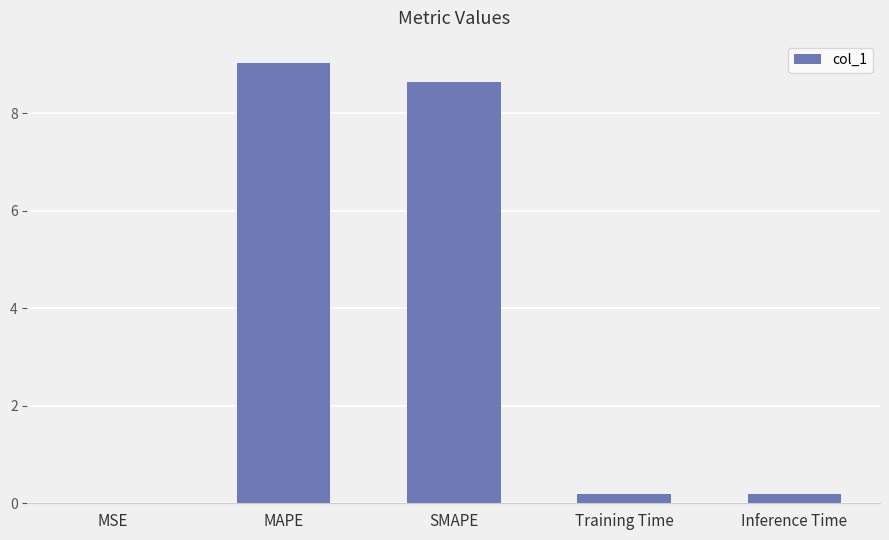

Are the bars grouped side by side (vs. stacked)?

No